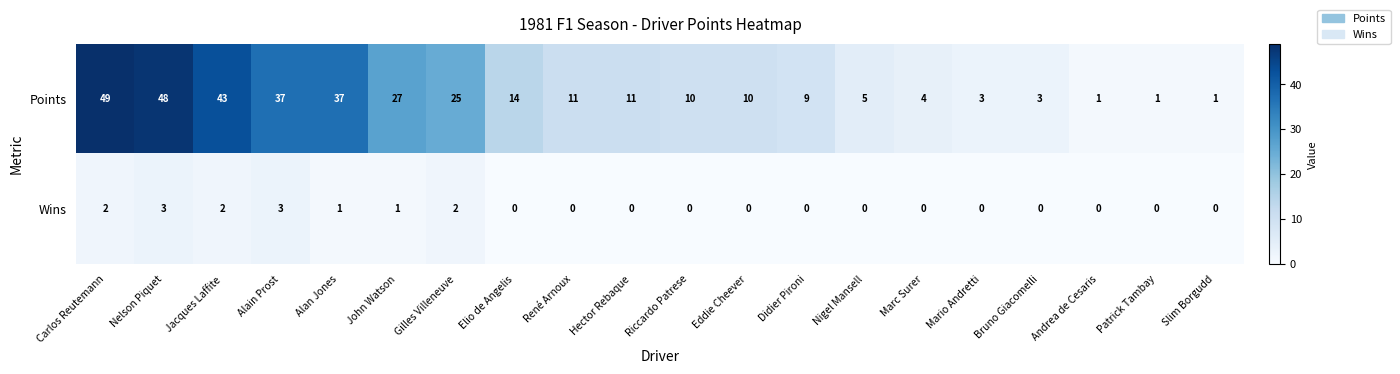

The Points series shows 1 at Andrea de Cesaris. True or false?

True